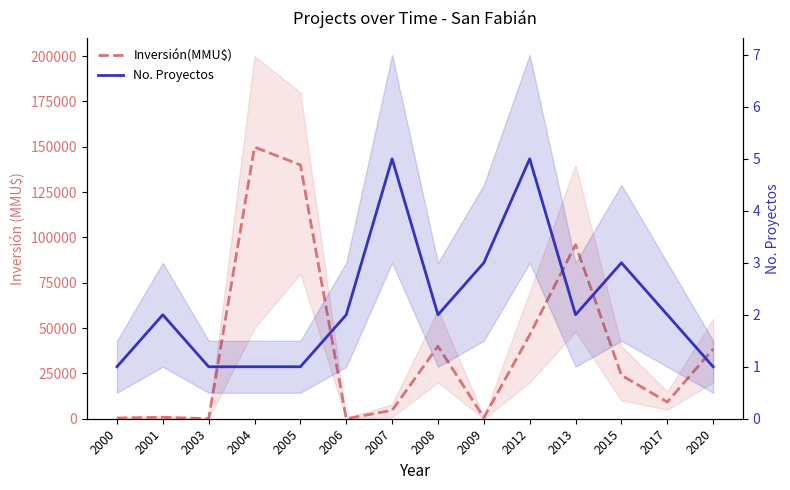

Which has a higher value, 2004 or 2001?

2004